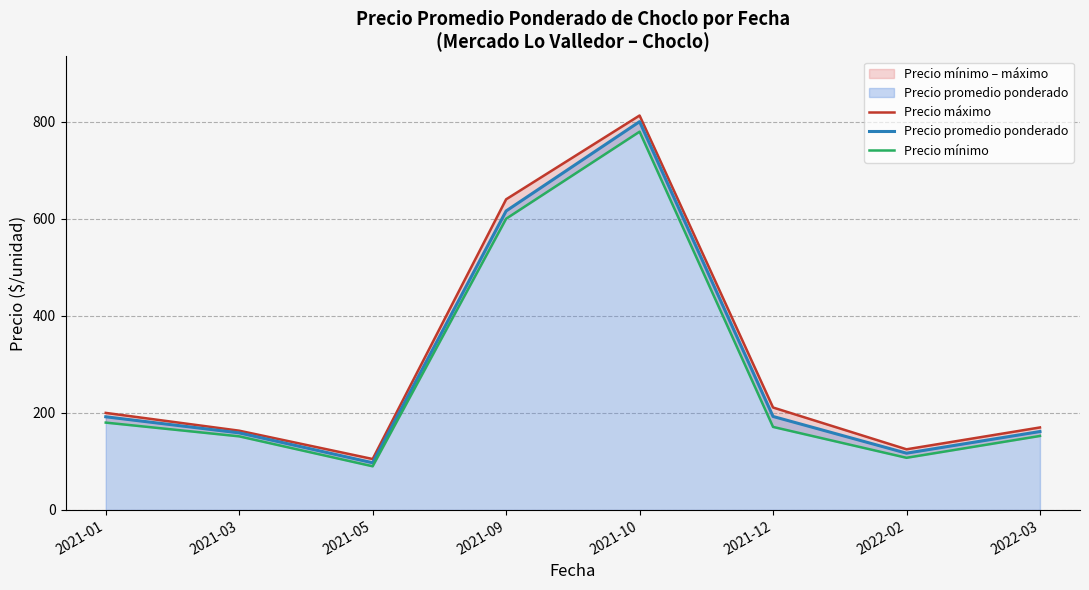

True or false: Precio mínimo and Precio promedio ponderado intersect in this chart.

False